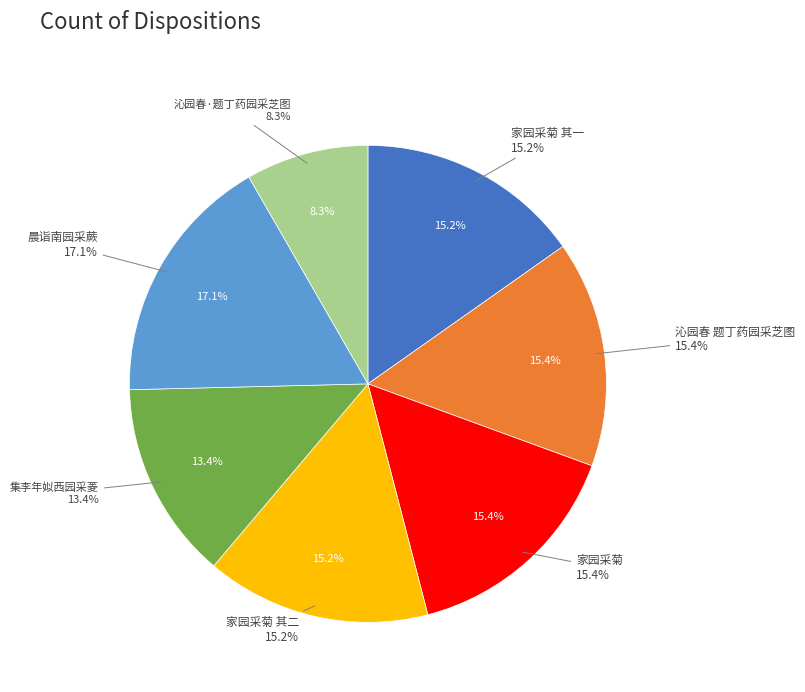

What is the change in value from 家园采菊 to 家园采菊 其二?

-6995